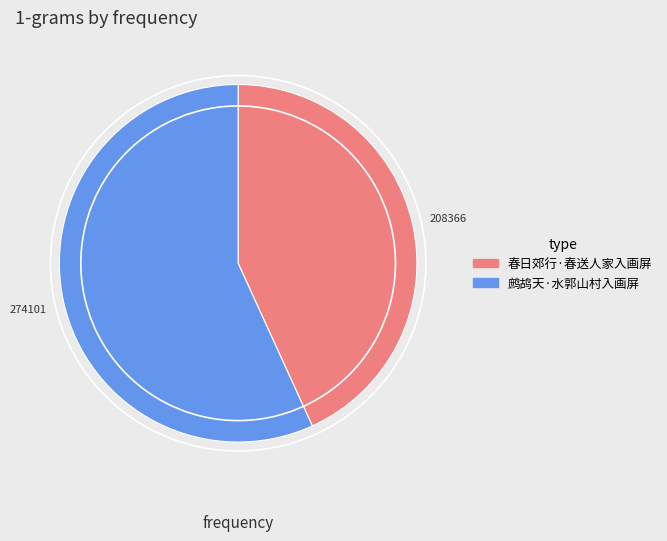

Is it true that 春日郊行·春送人家入画屏 is 30% of the pie?

False